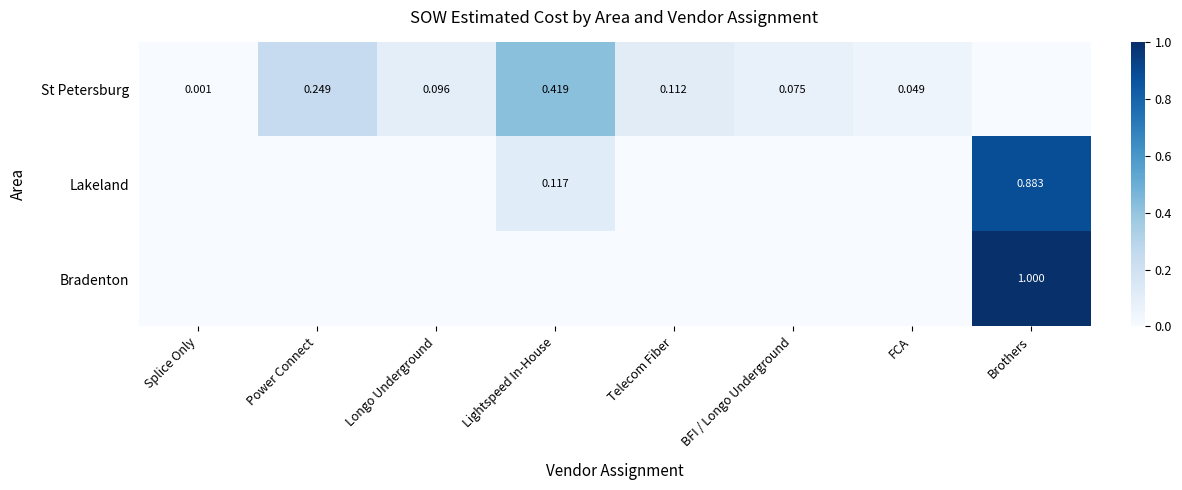

What is the average value of the Lakeland series?

0.1